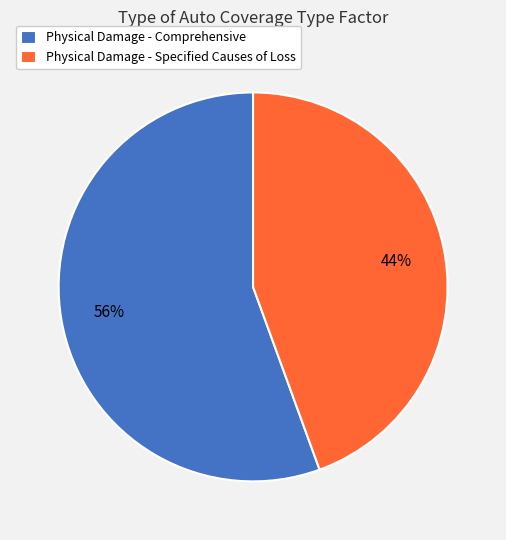

Between Physical Damage - Specified Causes of Loss and Physical Damage - Comprehensive, which is larger?

Physical Damage - Comprehensive